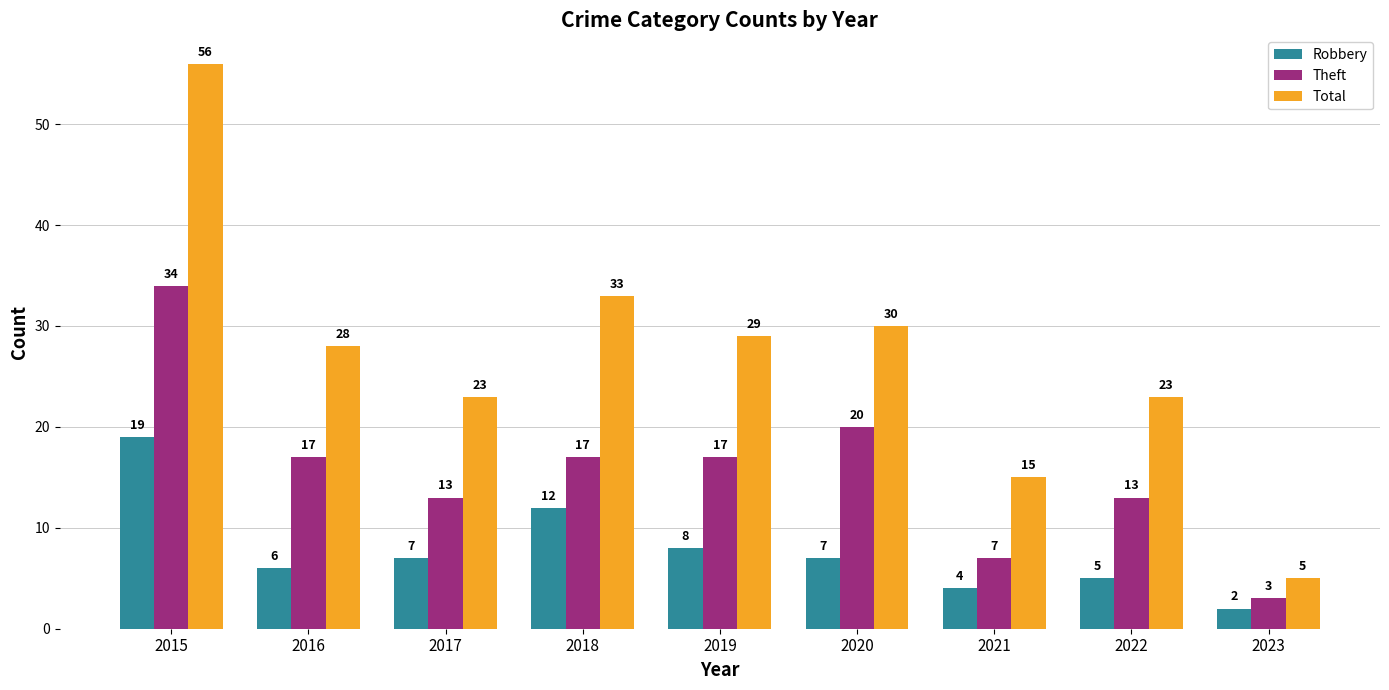

True or false: Theft has a value of 10 at 2016.

False